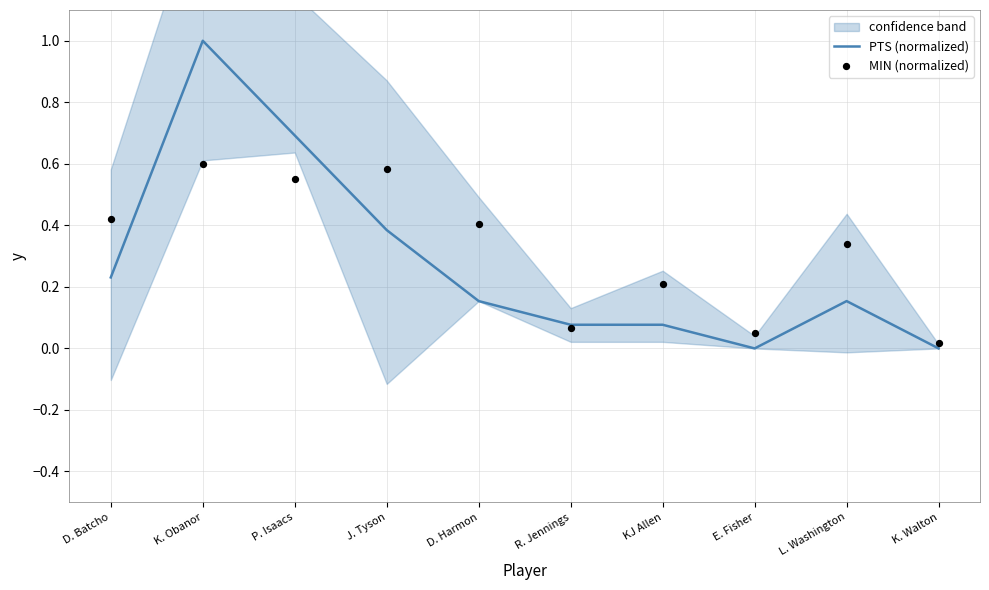

Which series reaches the minimum Y coordinate?

PTS (normalized)